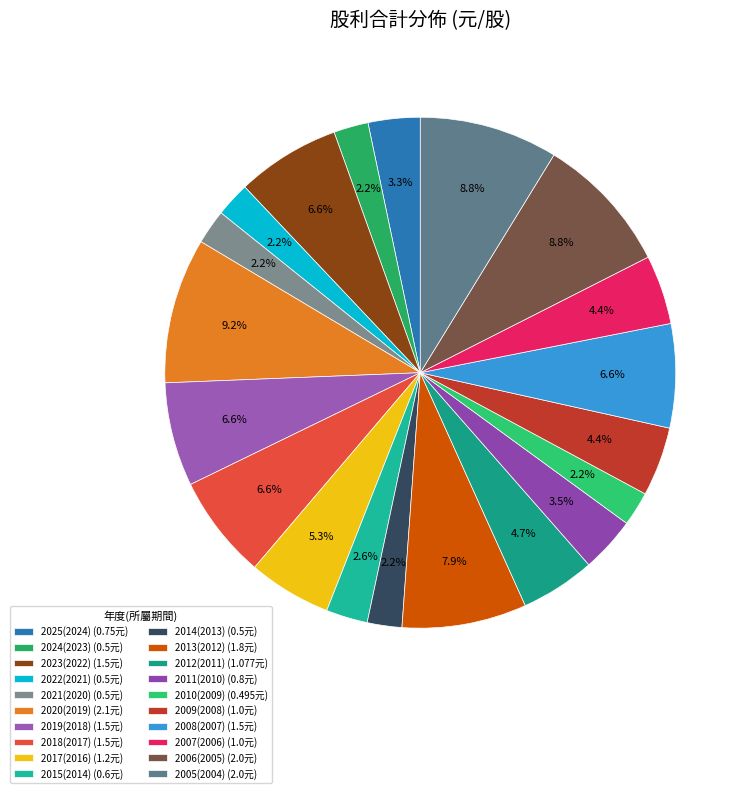

To the nearest percent, what is the difference between the largest and smallest slice percentages?

7%